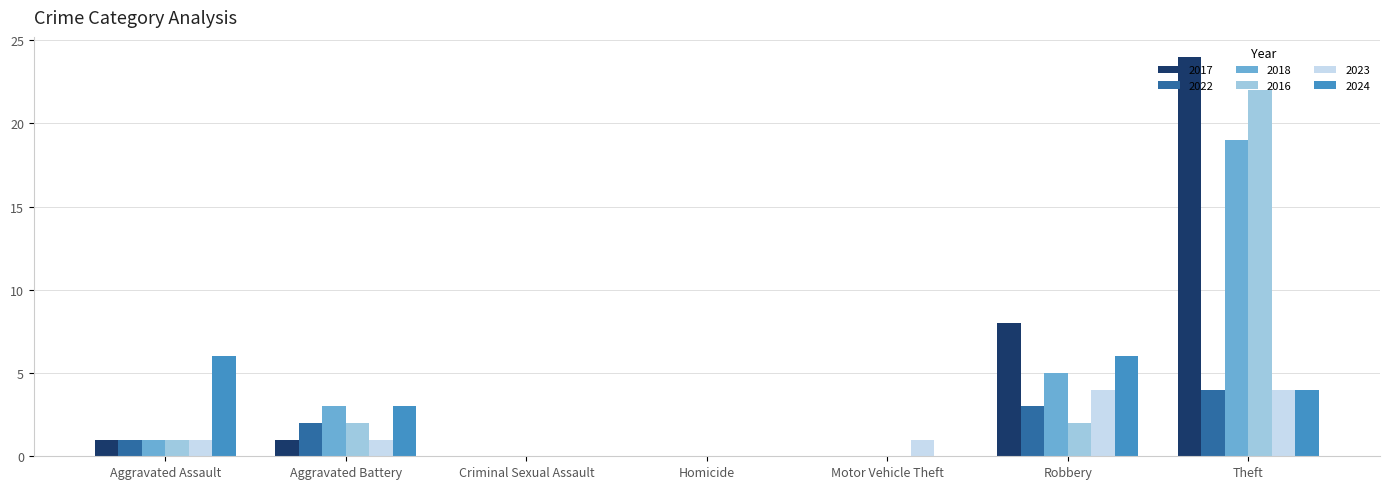

What is the greatest value displayed?

24